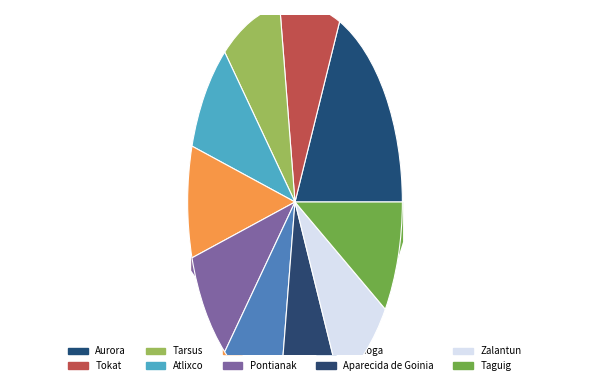

To the nearest percent, what portion does Pontianak represent?

9%